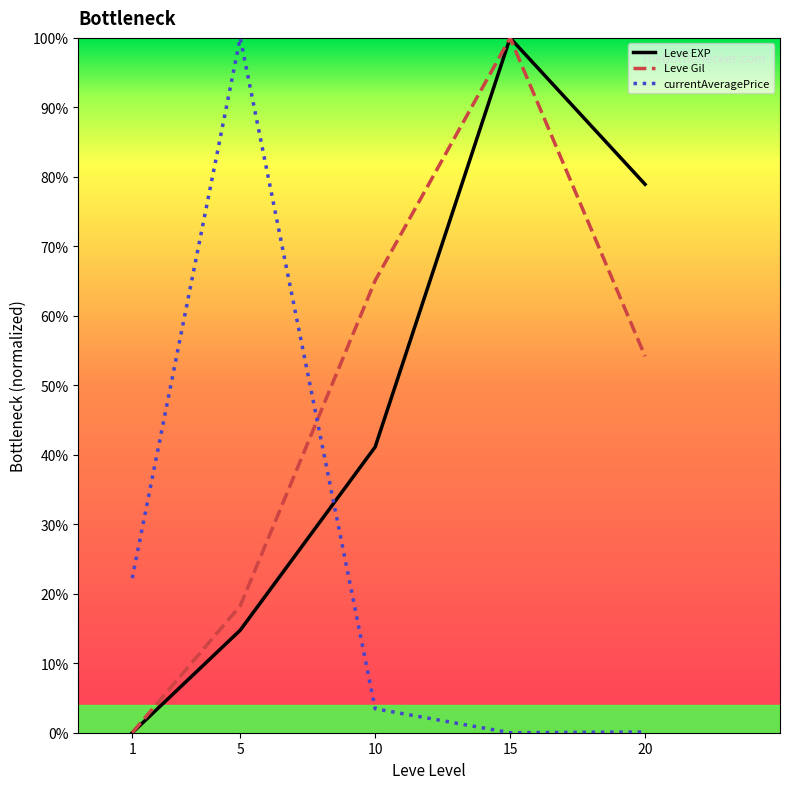

The Leve EXP series shows 41.1 at 10. True or false?

True